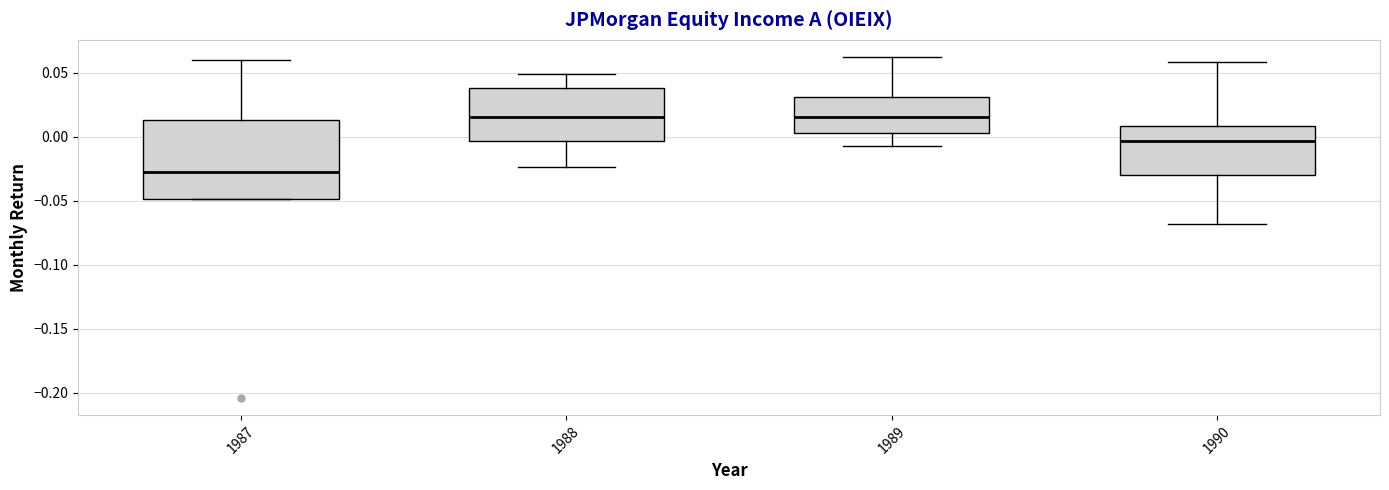

Reading left to right, read every box against the y-axis: the position of its median line, the range the box covers, and the ends of its whiskers. The values are not printed on the chart, so give them approximately, as read against the axis.

1987: median -0.030, box -0.050 to 0.015, whiskers -0.050 to 0.060
1988: median 0.015, box -0.005 to 0.040, whiskers -0.025 to 0.050
1989: median 0.015, box 0.005 to 0.030, whiskers -0.005 to 0.060
1990: median -0.005, box -0.030 to 0.010, whiskers -0.070 to 0.060